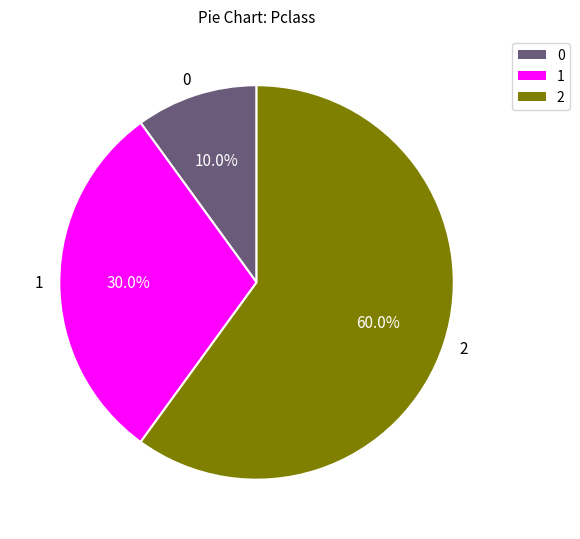

How many slices are in this pie chart?

3